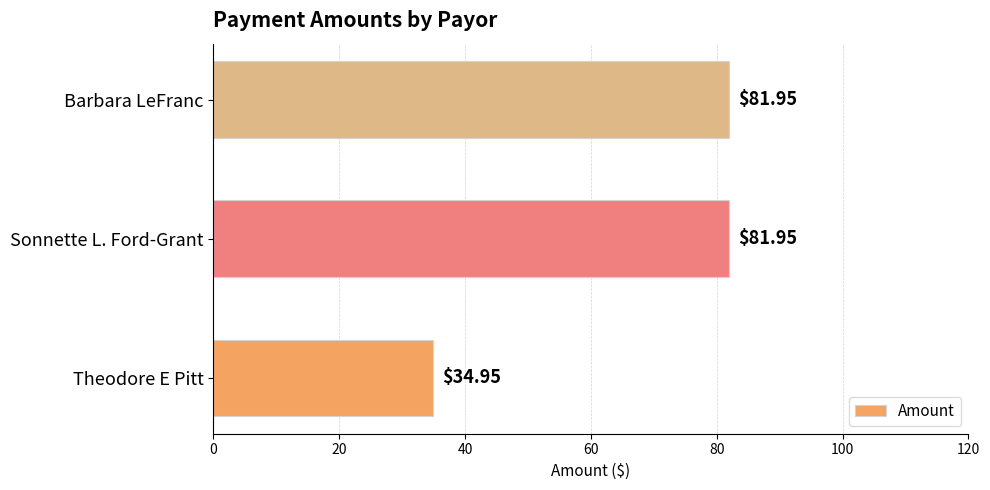

What is the change in value from Theodore E Pitt to Barbara LeFranc?

+47.0